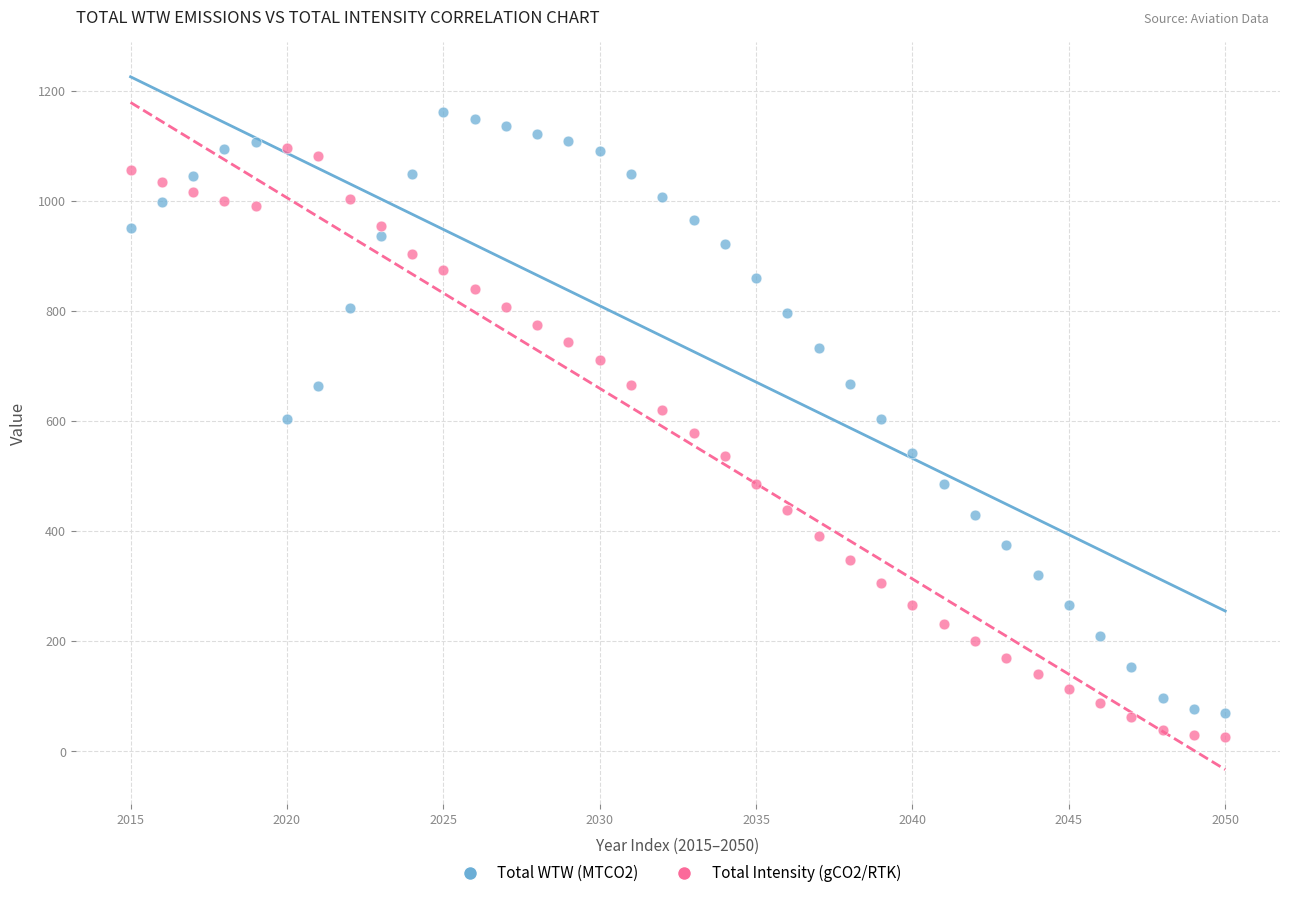

Which series contains the lowest Y value?

Total Intensity (gCO2/RTK)